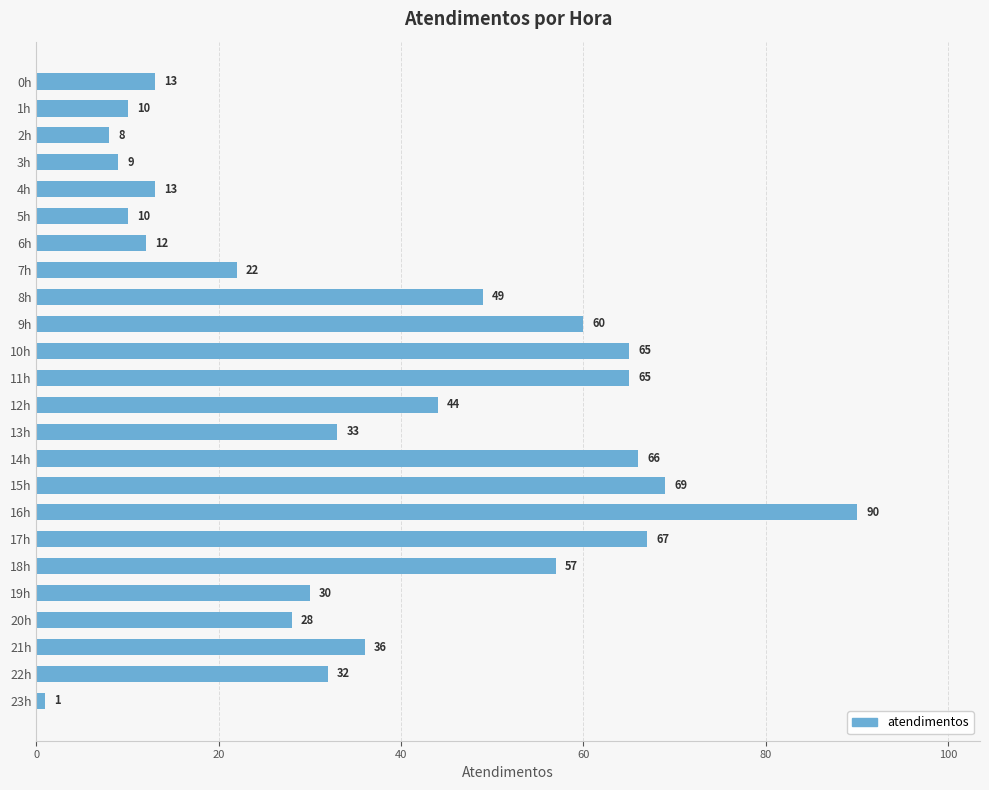

Reading top to bottom, what are all the values shown in this chart?

13	10	8	9	13	10	12	22	49	60	65	65	44	33	66	69	90	67	57	30	28	36	32	1